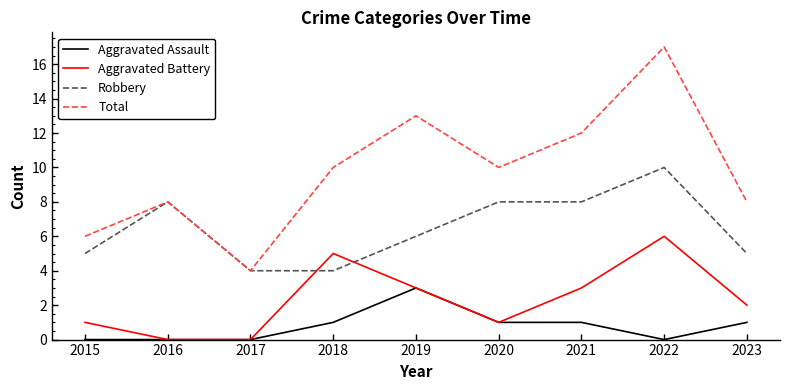

At which category does Total reach its first local valley?

2017